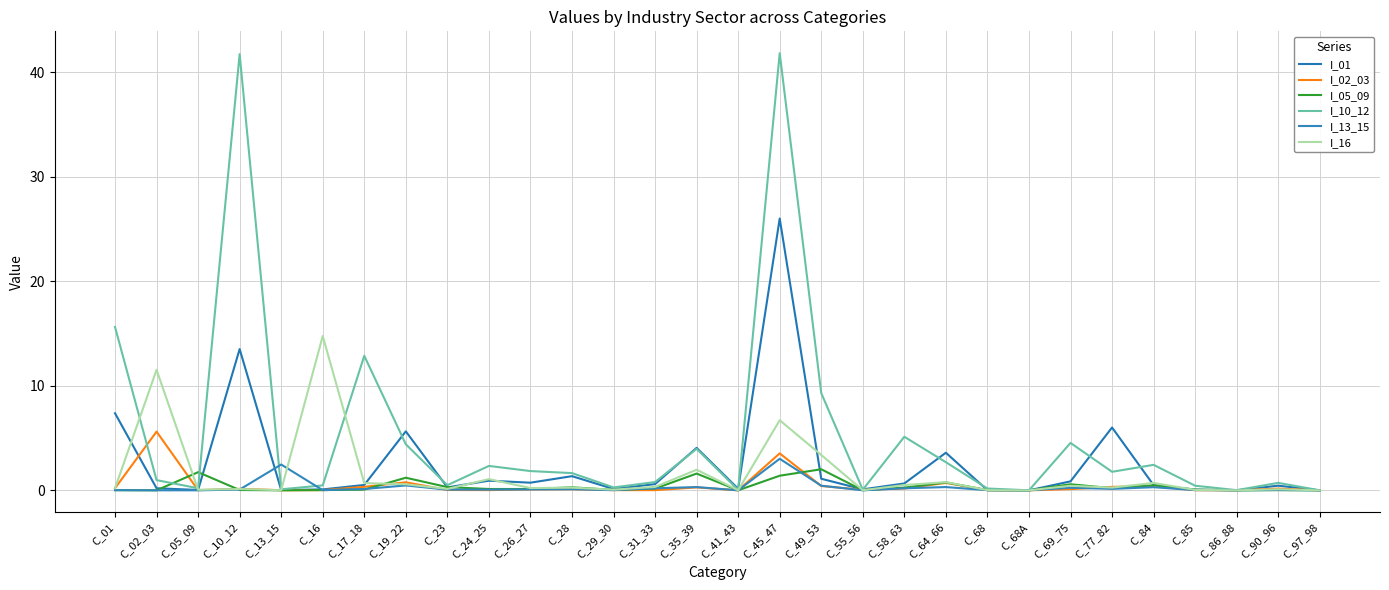

What are all the series names shown in the legend?

I_01, I_02_03, I_05_09, I_10_12, I_13_15, I_16